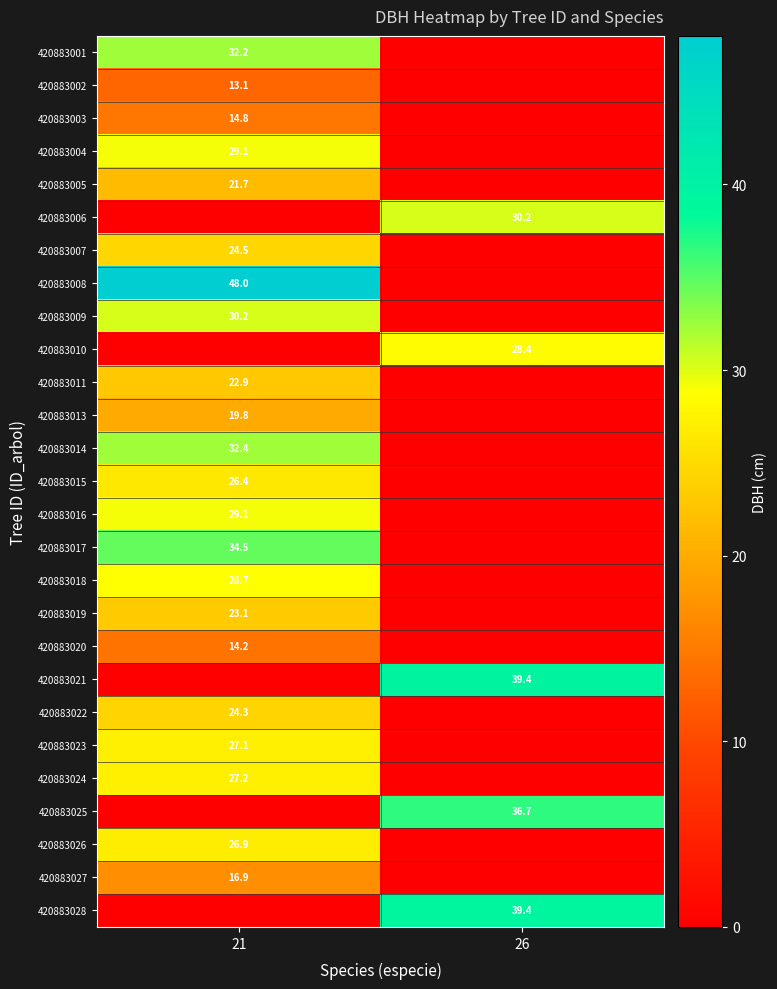

The 420883009 series shows 10.1 at 21. True or false?

False